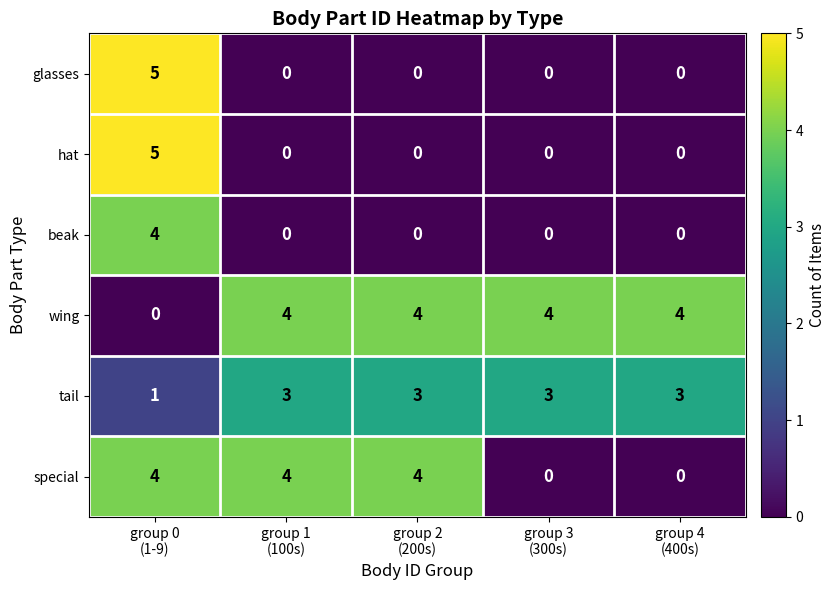

What is the maximum value for glasses?

5